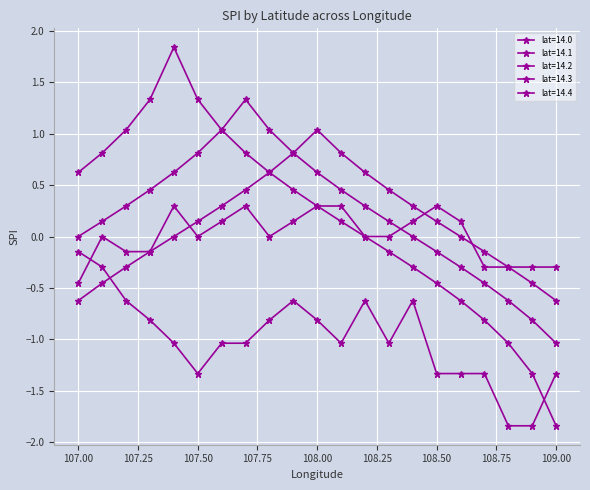

True or false: lat=14.4 has more than 1 interior local peaks.

False